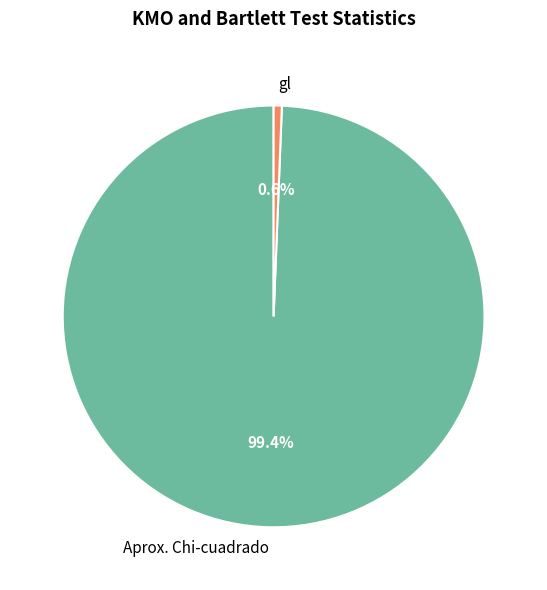

Does any single category account for the majority?

Yes